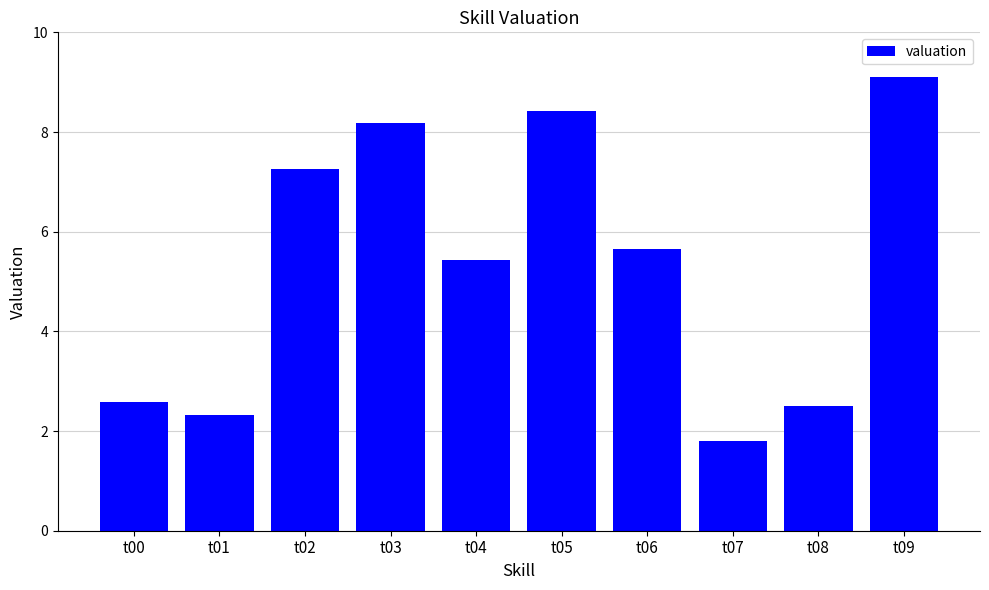

What is the sum of all values?

53.3